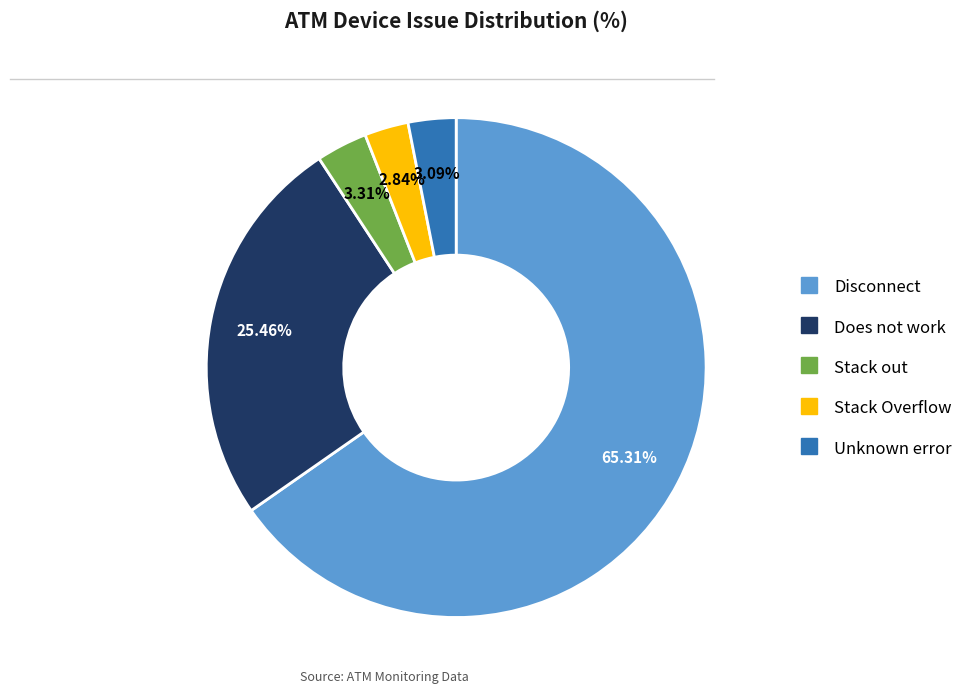

Is there any slice that represents more than half of the pie?

Yes